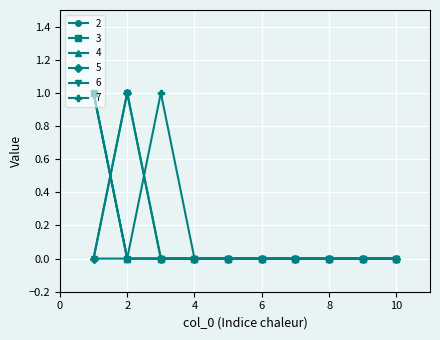

At which category is the sum across all series the highest?

1